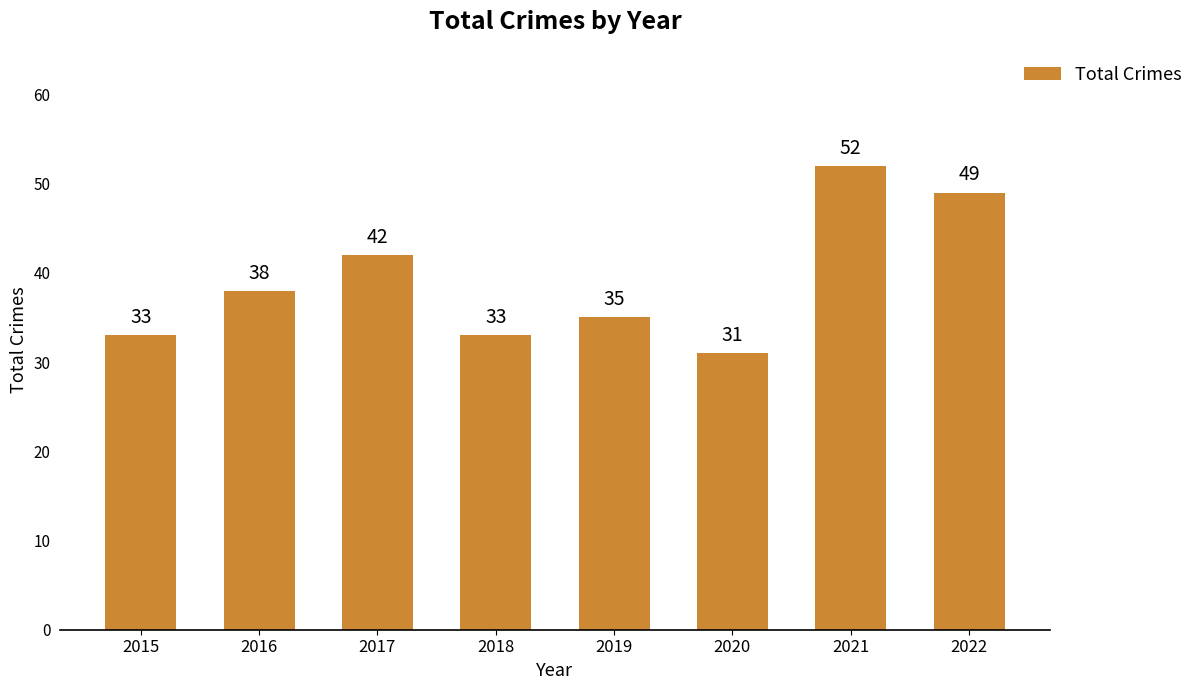

Reading left to right, list all the values displayed in this chart.

2015=33	2016=38	2017=42	2018=33	2019=35	2020=31	2021=52	2022=49